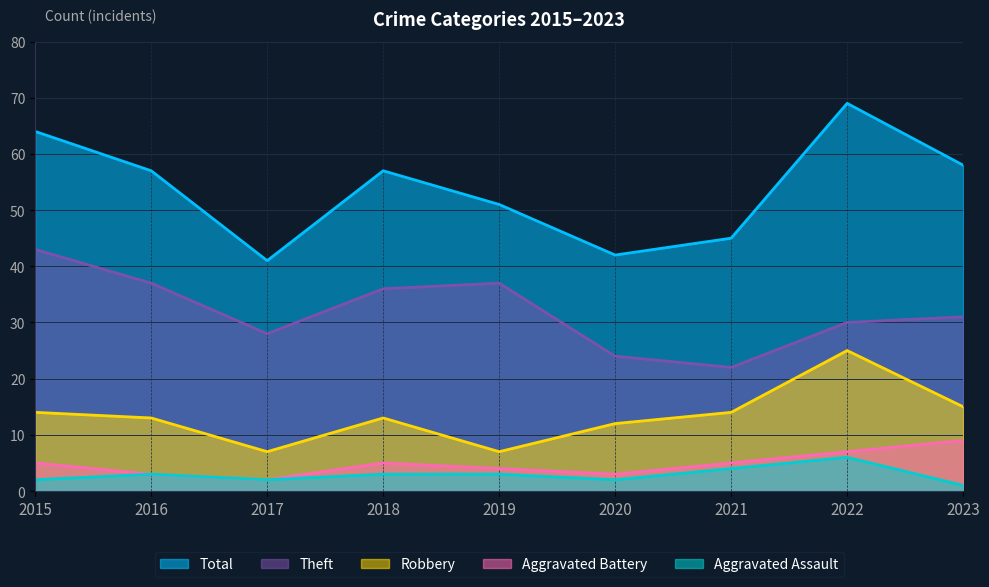

Rank the categories by Theft value from lowest to highest.

2021, 2020, 2017, 2022, 2023, 2018, 2016, 2019, 2015